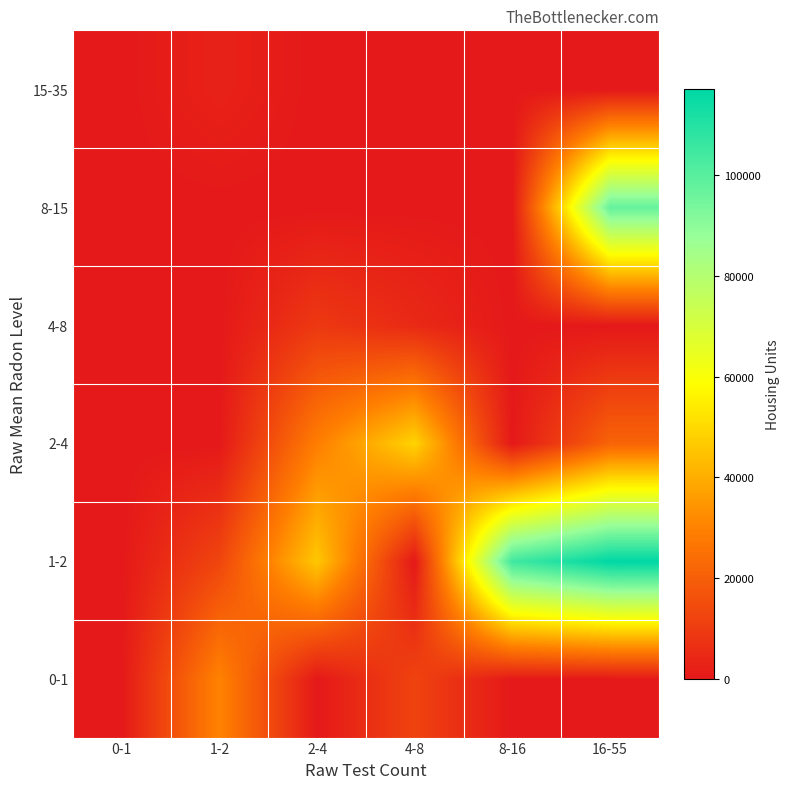

How many series are shown in this chart?

6